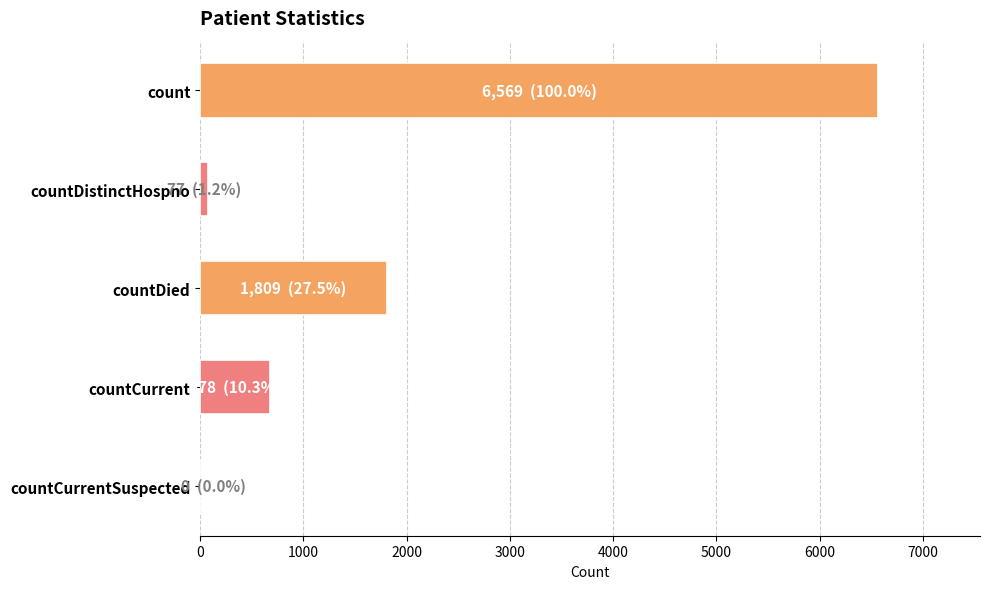

How many distinct data groups are displayed?

1